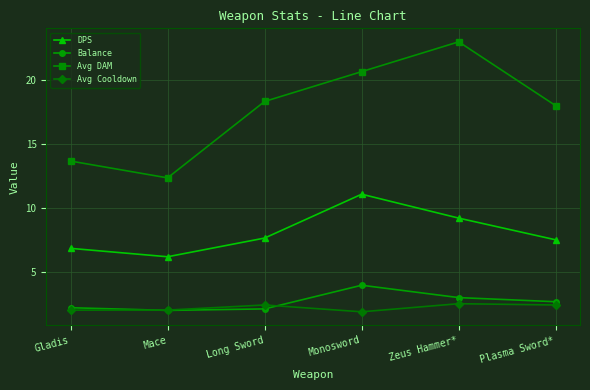

What are all the series names shown in the legend?

DPS, Balance, Avg DAM, Avg Cooldown